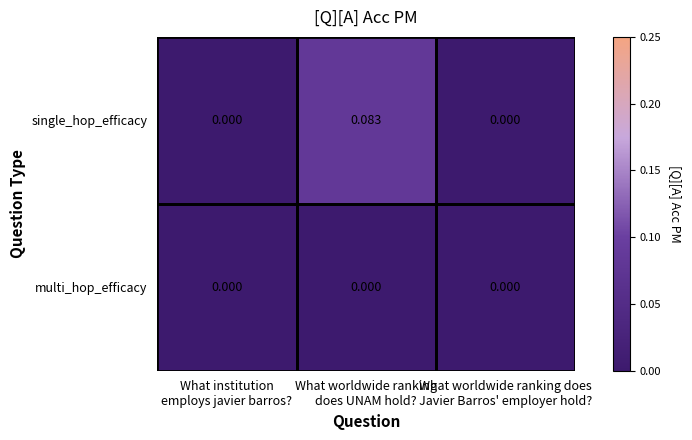

Which series has the widest spread of values?

single_hop_efficacy